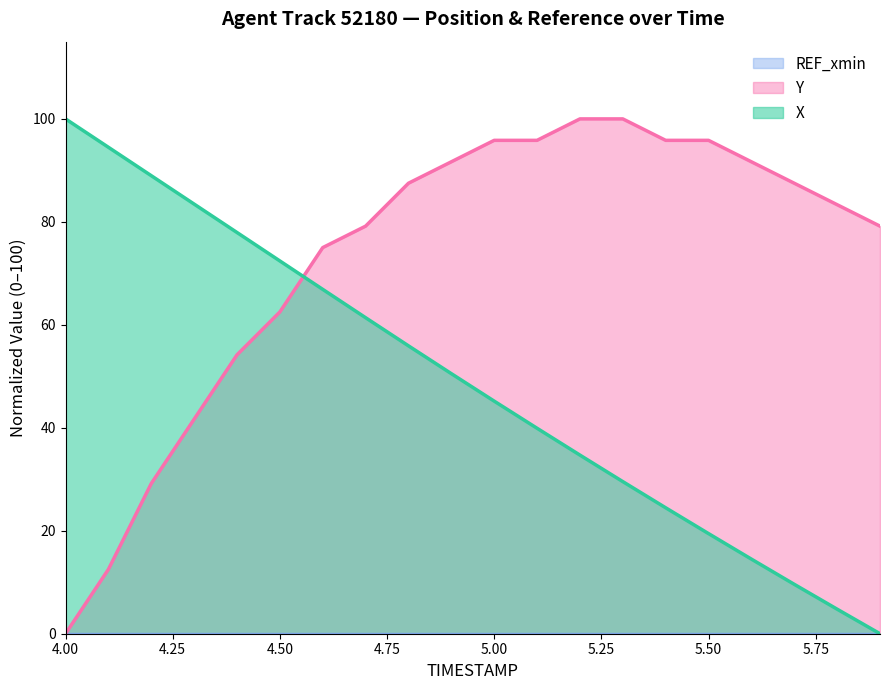

Does the chart display data point markers on the line(s)?

No